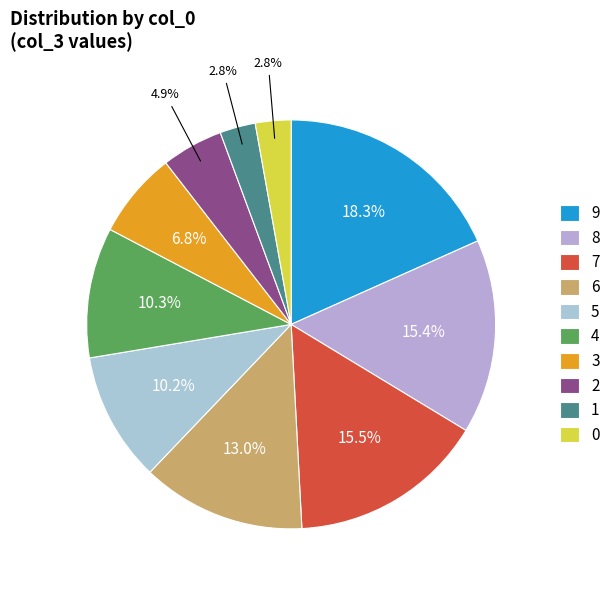

Count the number of slices in the pie.

10